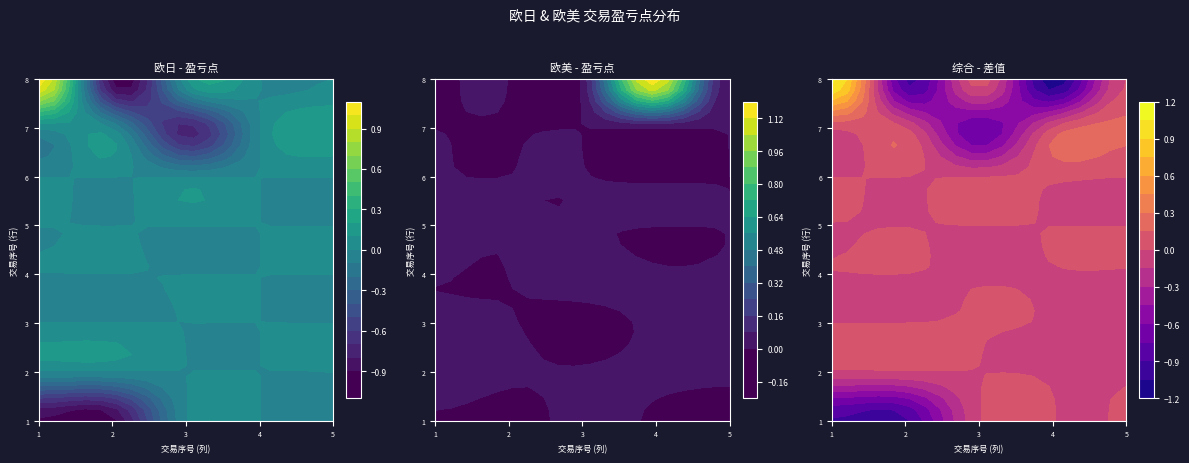

How many values in 欧日盈亏点 are below zero?

4